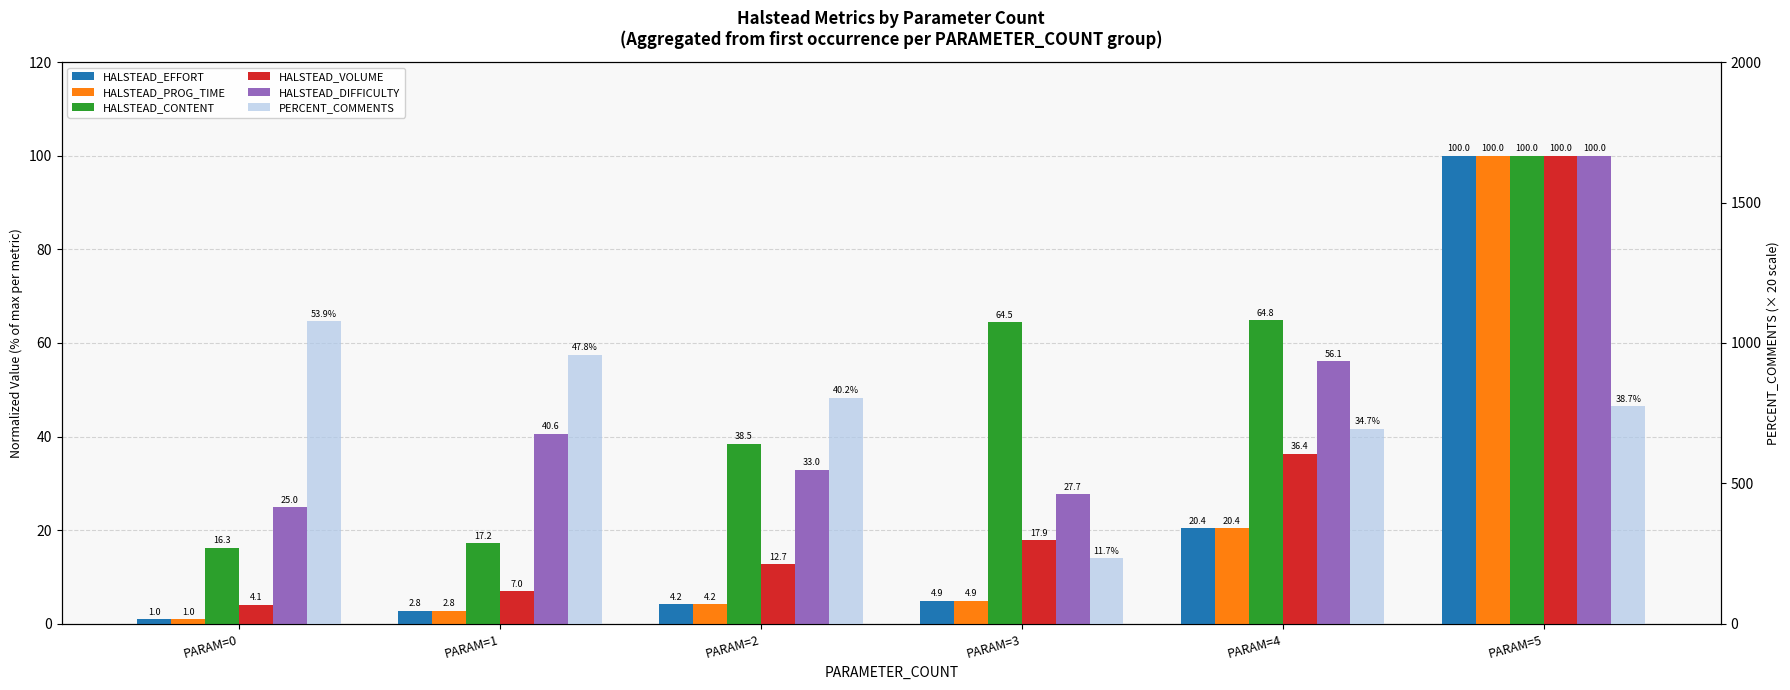

What is the difference between the second highest and second lowest values in the PERCENT_COMMENTS series?

262.8